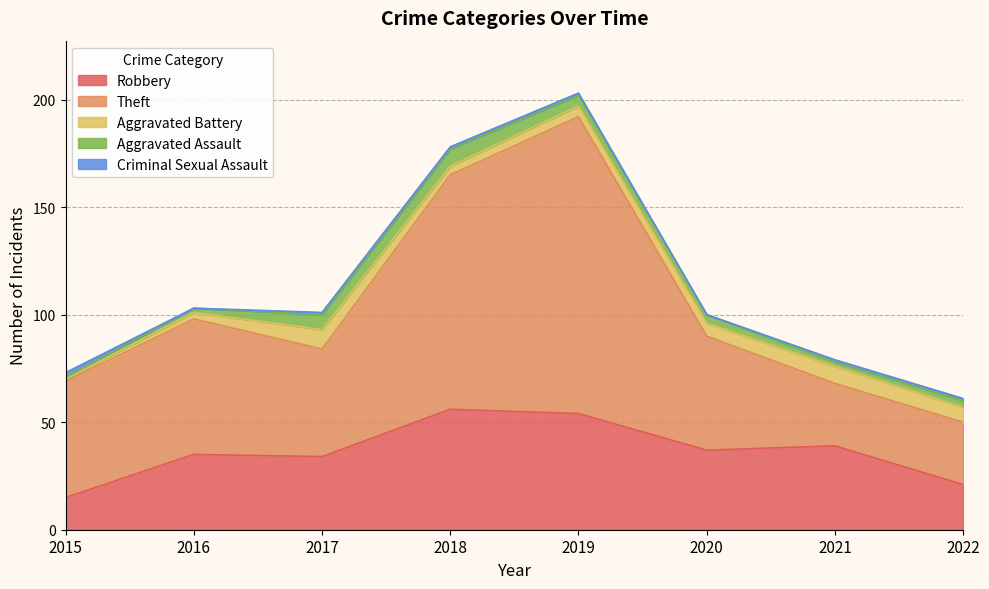

Between which two adjacent categories do Aggravated Battery and Criminal Sexual Assault first intersect?

2015 and 2016